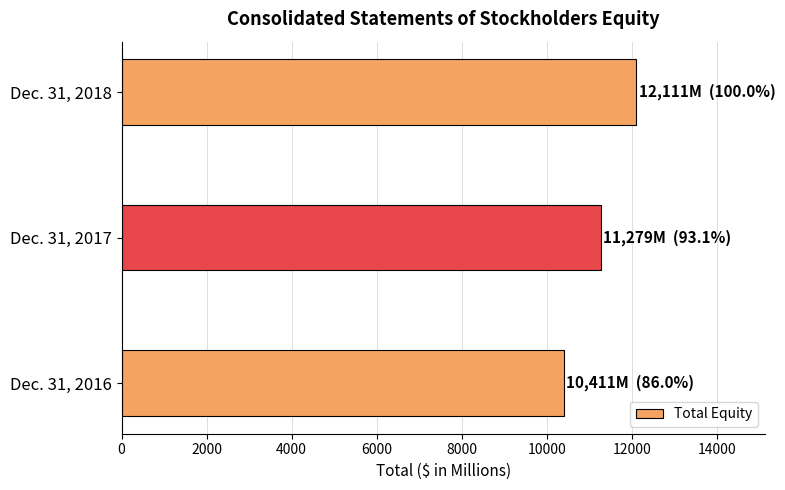

Does the chart contain stacked bars?

No